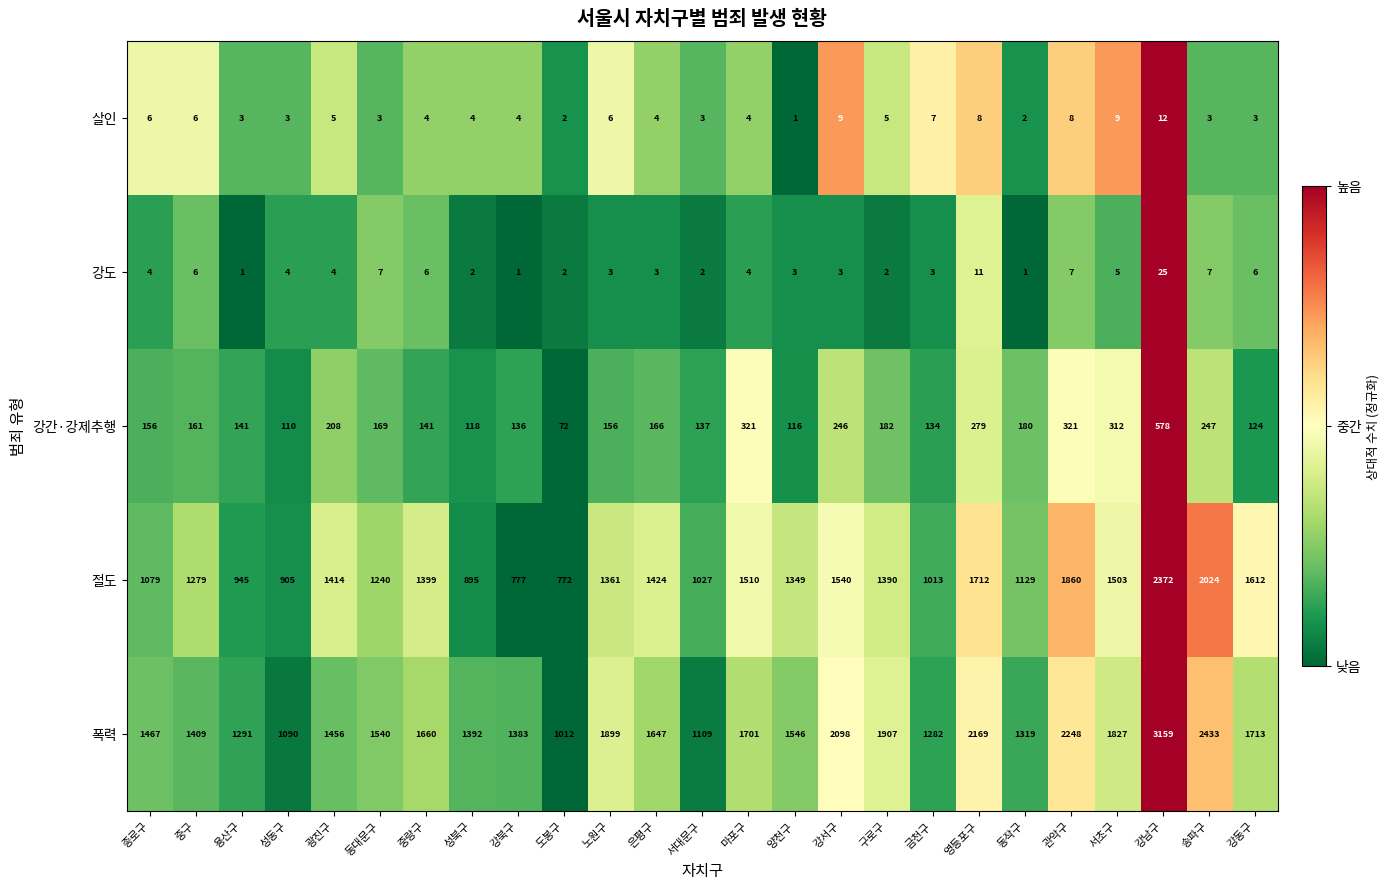

What is the sum of the 살인 values at 서대문구 and 중랑구?

7